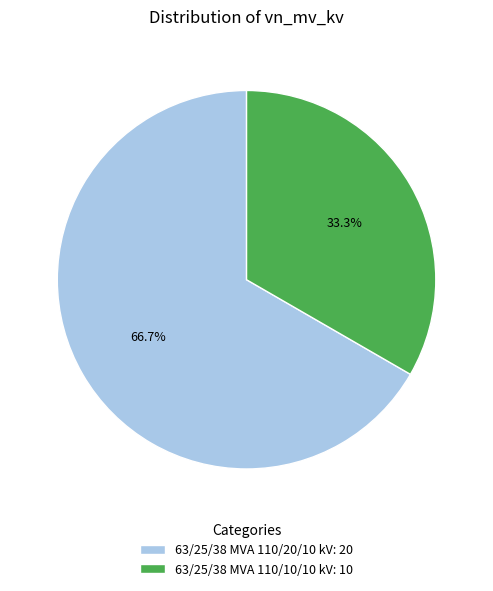

How many segments does this pie chart have?

2